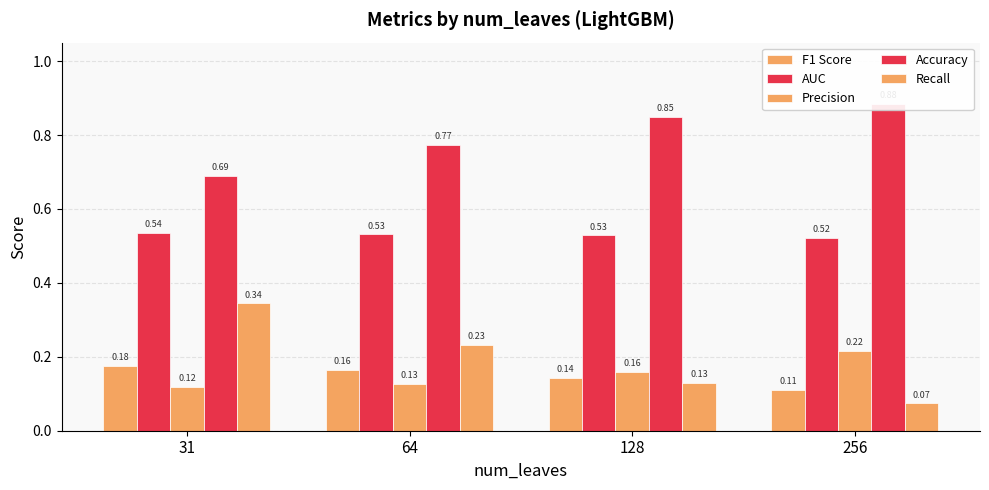

Reading left to right, transcribe all the data shown in this chart.

F1 Score: 0.2	0.2	0.1	0.1
AUC: 0.5	0.5	0.5	0.5
Precision: 0.1	0.1	0.2	0.2
Accuracy: 0.7	0.8	0.9	0.9
Recall: 0.3	0.2	0.1	0.1